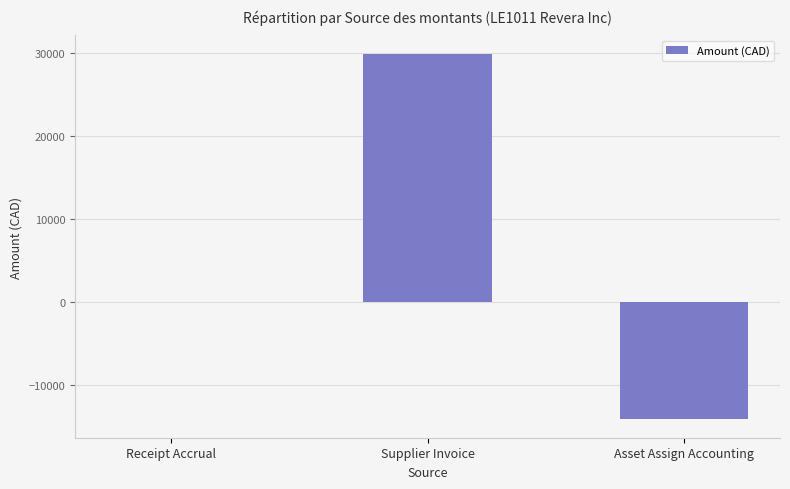

What is the maximum value shown in the chart?

29941.6